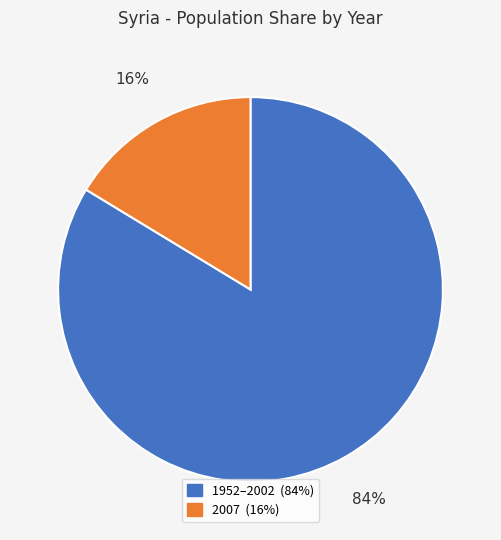

How many slices are in this pie chart?

2